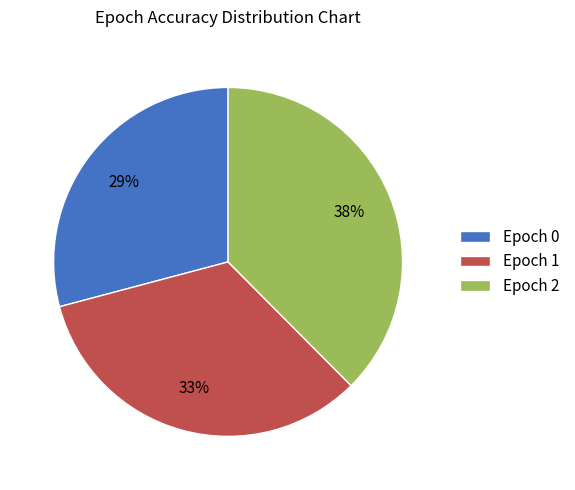

To the nearest percent, what is the average slice percentage?

33%